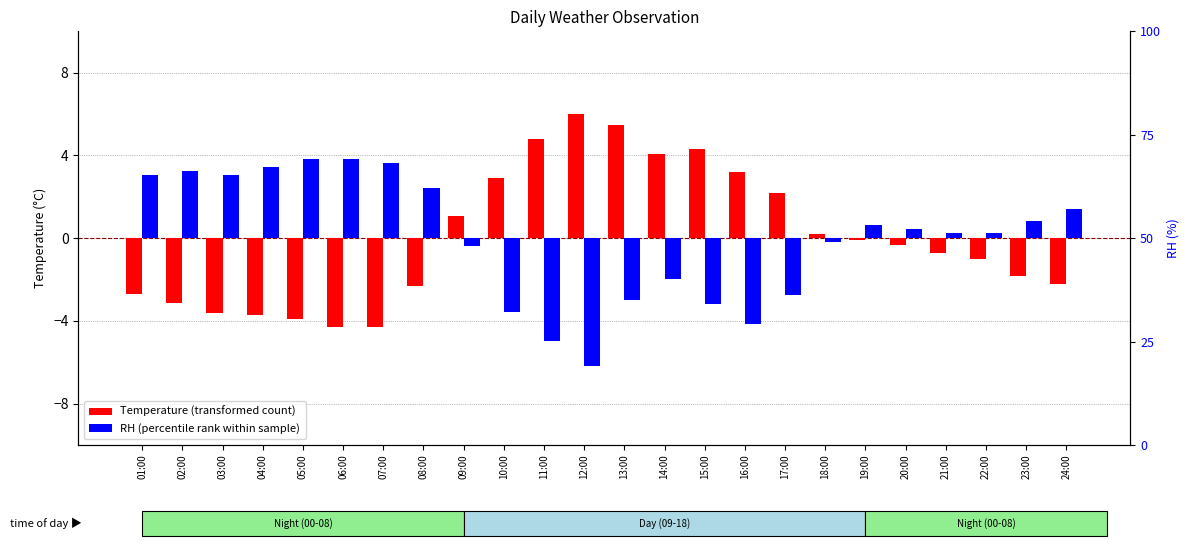

Is the value of Temperature (transformed) at 21:00 greater than the value of RH (percentile rank) at 19:00?

No